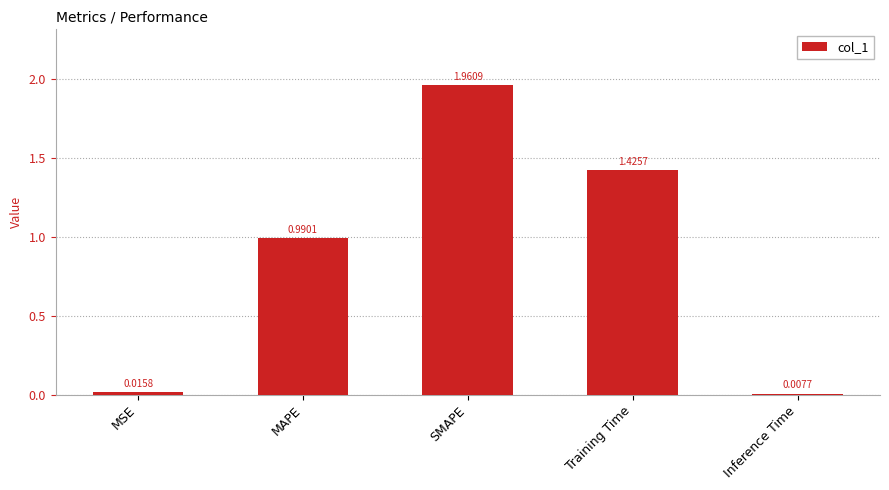

What is the average value?

0.9